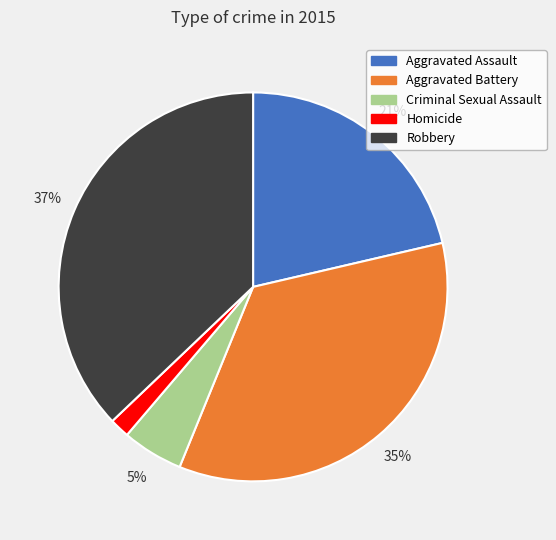

To the nearest percent, what is the average slice percentage?

20%